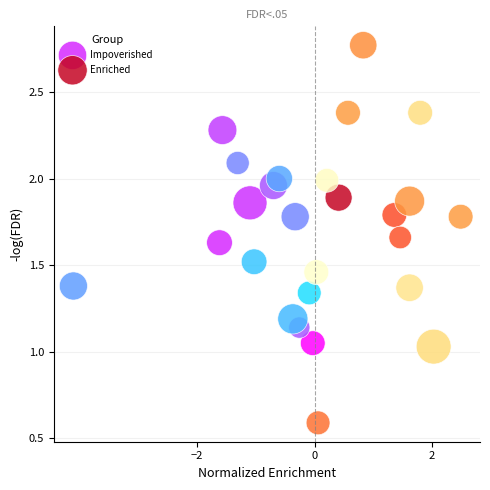

What are all the series names shown in the legend?

Impoverished, Enriched